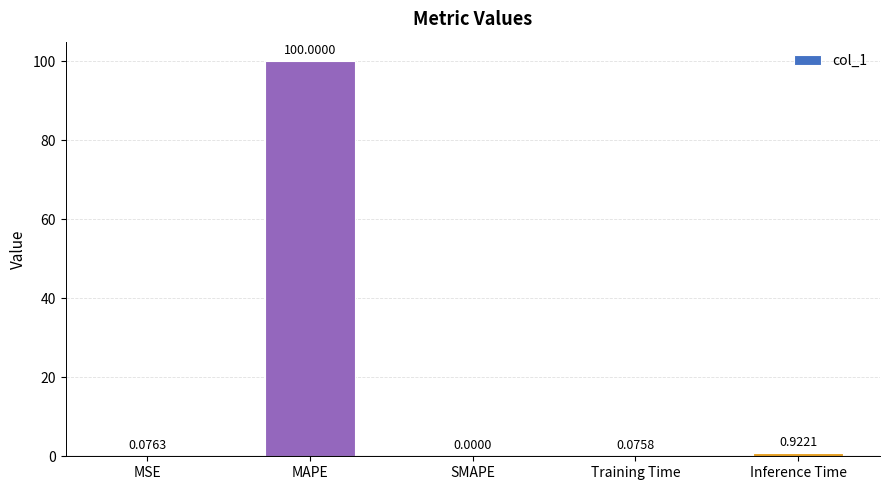

Between MAPE and Inference Time, which is larger?

MAPE